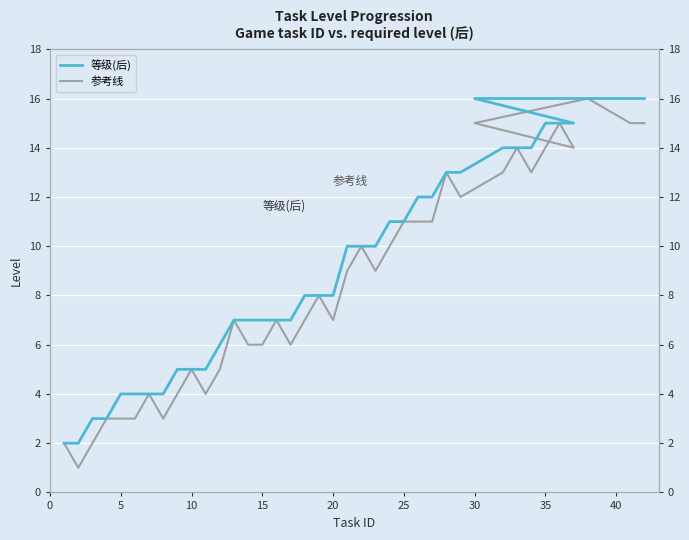

List the series in order of their overall mean, highest first.

等级(后), 参考线